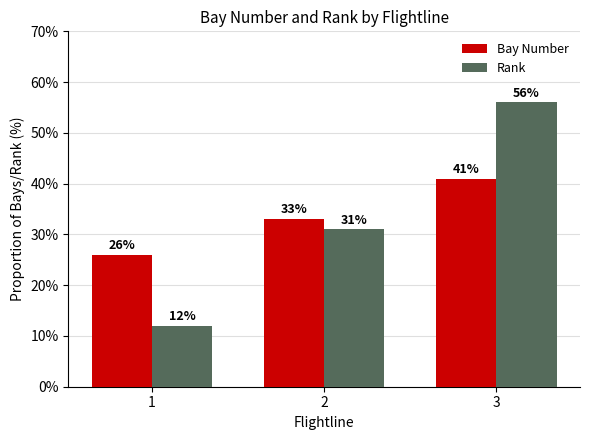

Which series has the largest range (max minus min)?

Rank